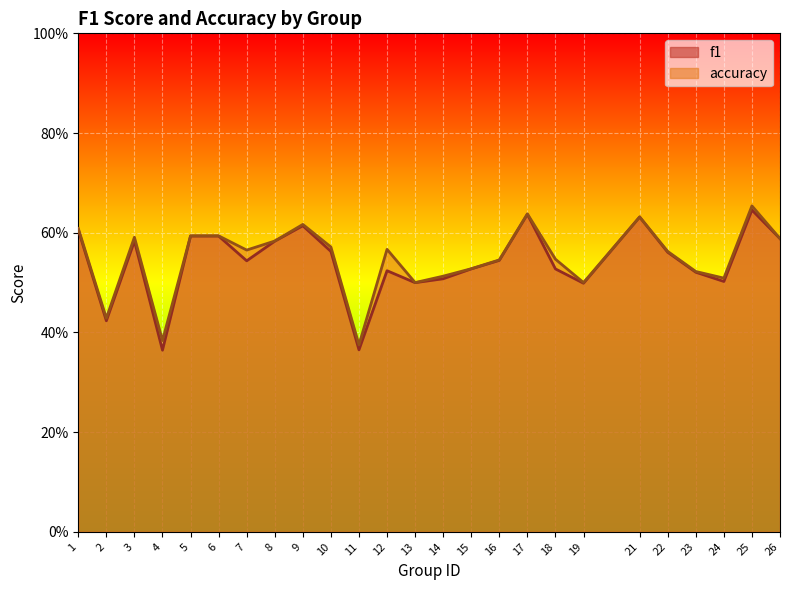

At which category is the sum across all series the highest?

25